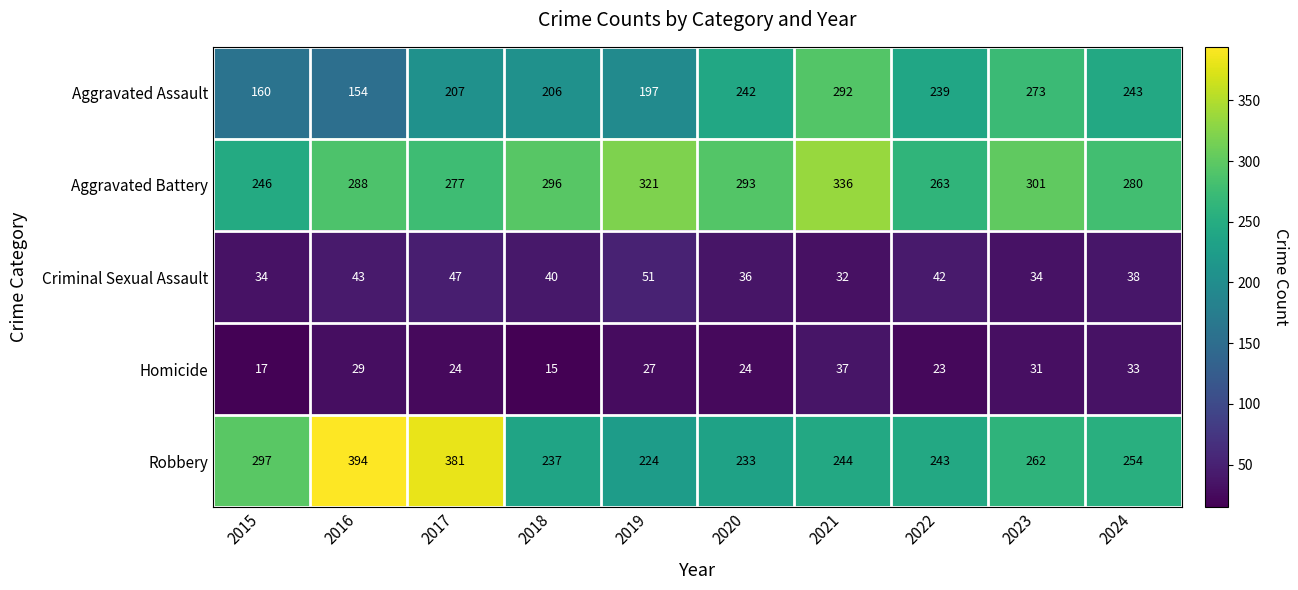

Between 2017 and 2021, which series saw the biggest shift?

Robbery